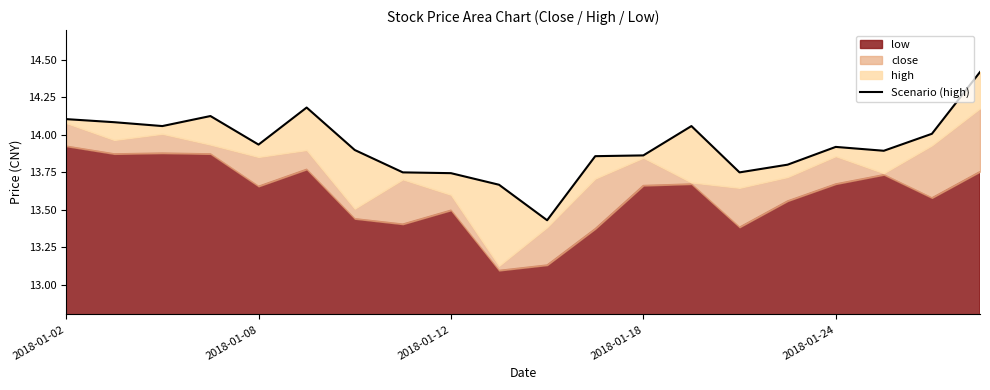

How many points are lower than both their immediate neighbors (excluding endpoints)?

5